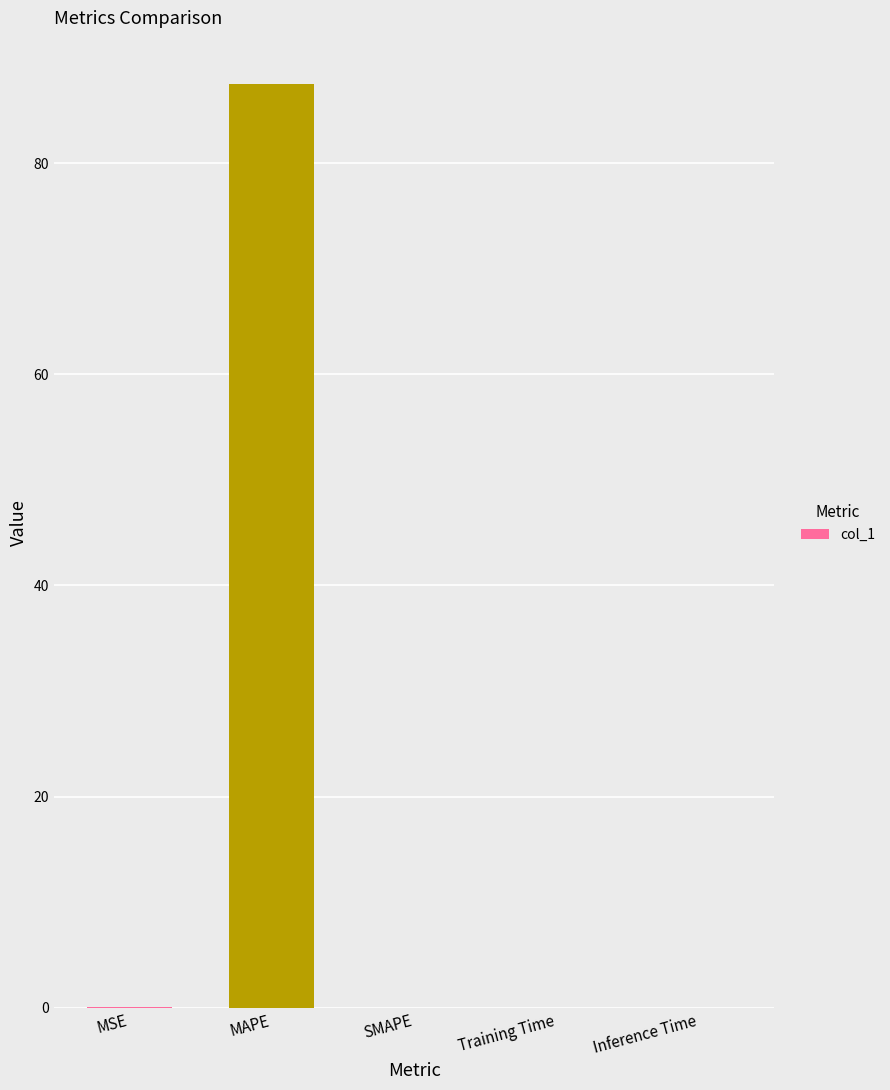

Which category has the highest value across all series?

MAPE